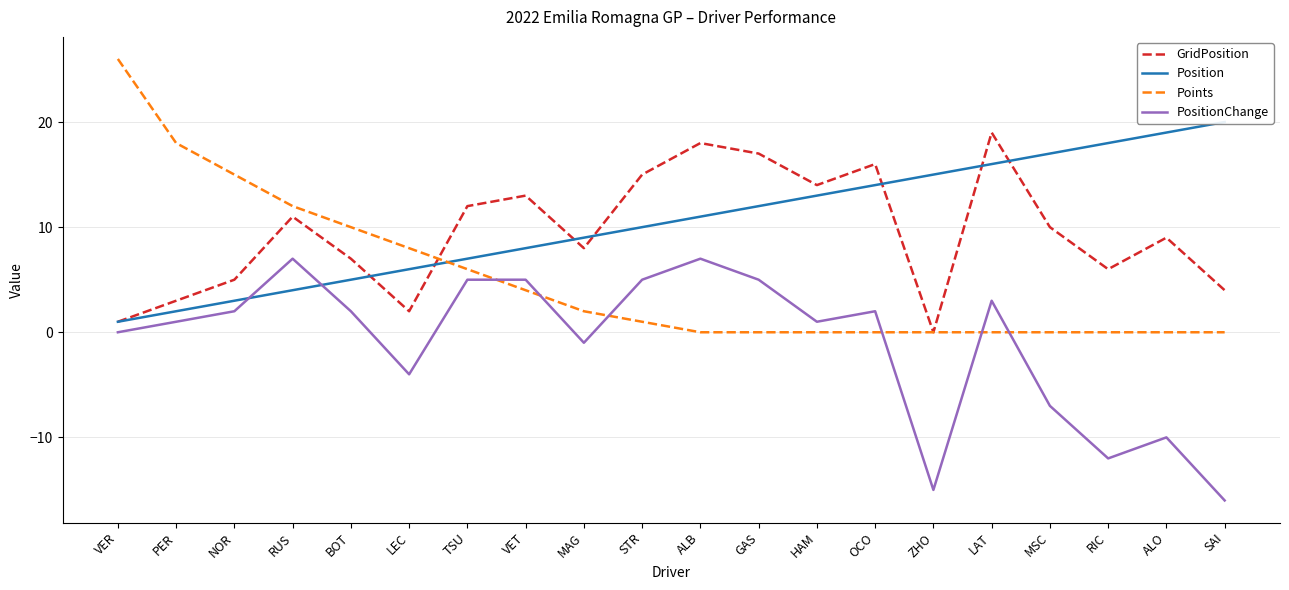

Reading left to right, list all the values displayed in this chart.

GridPosition: VER=1	PER=3	NOR=5	RUS=11	BOT=7	LEC=2	TSU=12	VET=13	MAG=8	STR=15	ALB=18	GAS=17	HAM=14	OCO=16	ZHO=0	LAT=19	MSC=10	RIC=6	ALO=9	SAI=4
Position: VER=1	PER=2	NOR=3	RUS=4	BOT=5	LEC=6	TSU=7	VET=8	MAG=9	STR=10	ALB=11	GAS=12	HAM=13	OCO=14	ZHO=15	LAT=16	MSC=17	RIC=18	ALO=19	SAI=20
Points: VER=26	PER=18	NOR=15	RUS=12	BOT=10	LEC=8	TSU=6	VET=4	MAG=2	STR=1	ALB=0	GAS=0	HAM=0	OCO=0	ZHO=0	LAT=0	MSC=0	RIC=0	ALO=0	SAI=0
PositionChange: VER=0	PER=1	NOR=2	RUS=7	BOT=2	LEC=-4	TSU=5	VET=5	MAG=-1	STR=5	ALB=7	GAS=5	HAM=1	OCO=2	ZHO=-15	LAT=3	MSC=-7	RIC=-12	ALO=-10	SAI=-16